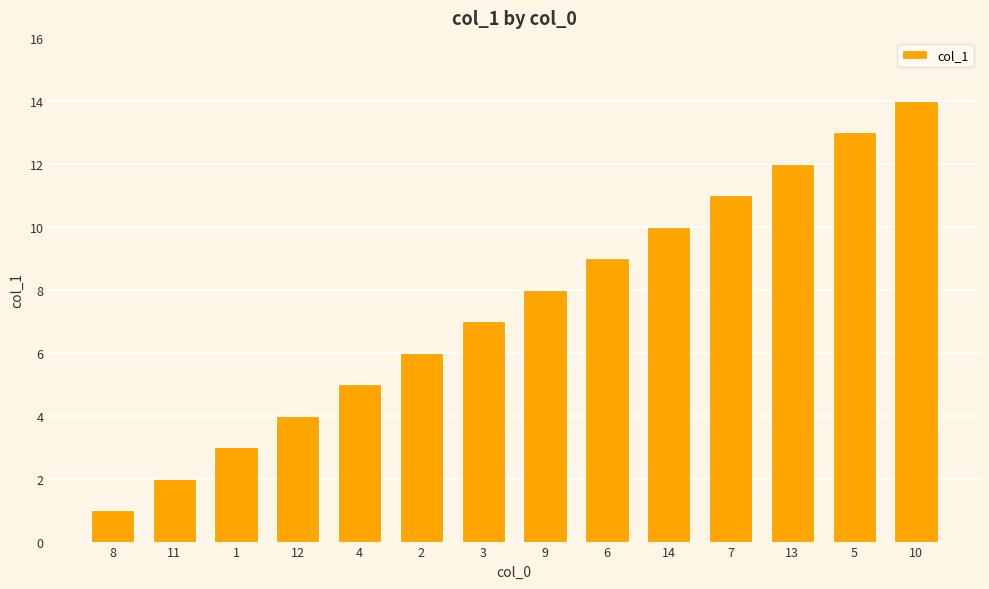

True or false: the data shows 9 at 6.

True